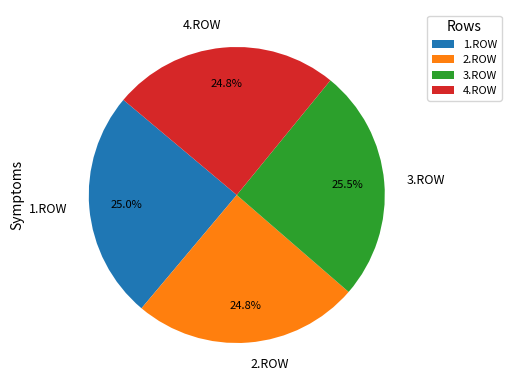

What is the ratio of the value at 2.ROW to the value at 3.ROW?

1.0